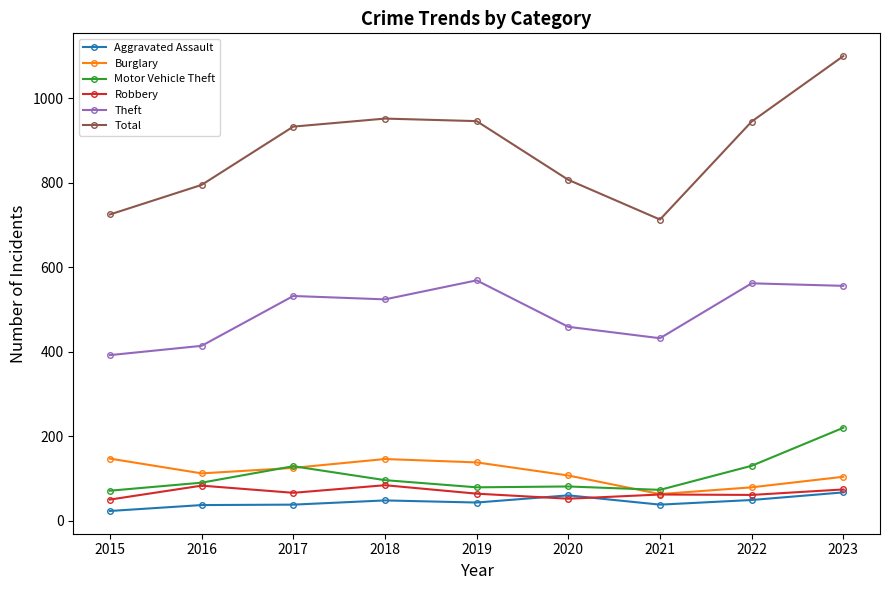

Which series ends up on top after the final intersection of Motor Vehicle Theft and Burglary?

Motor Vehicle Theft